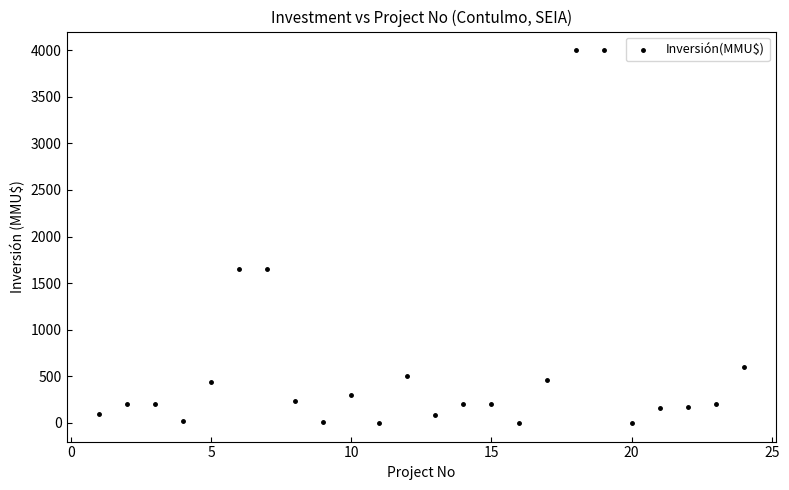

What is the range of X values (max minus min)?

23